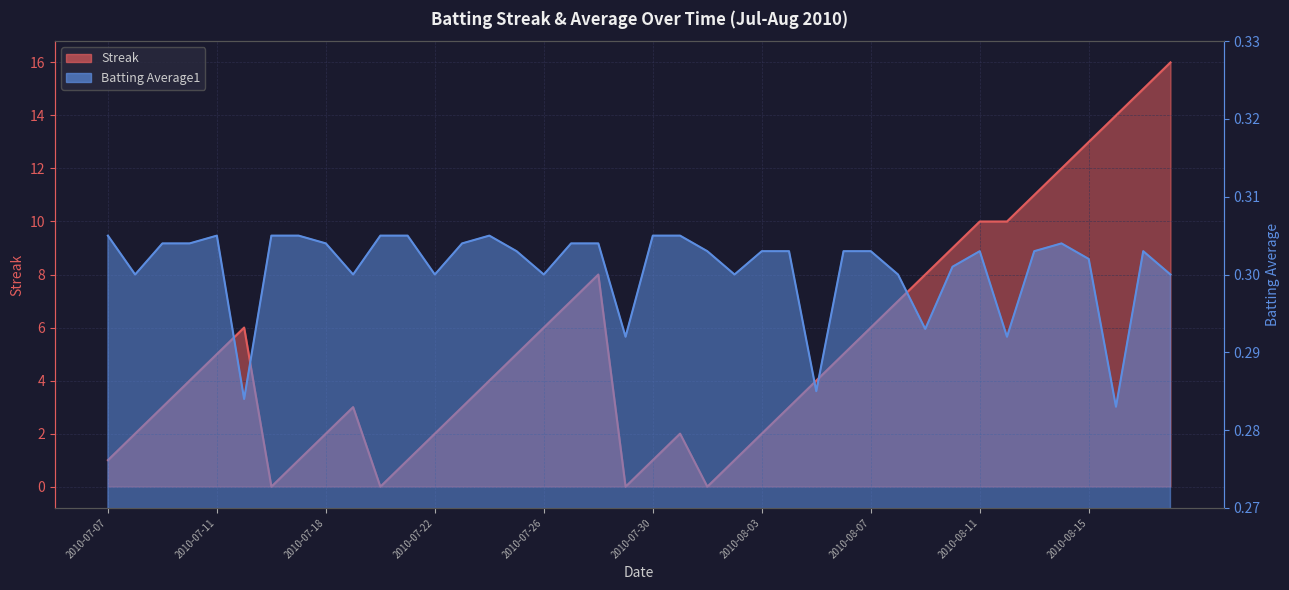

What is the sum of all Streak values?

212.0